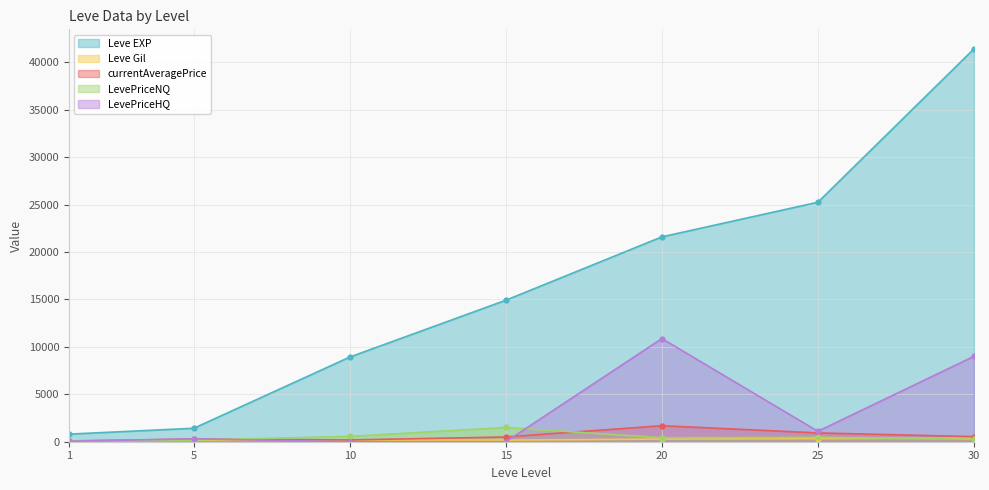

What is the sum of the LevePriceHQ values at 20 and 10?

10875